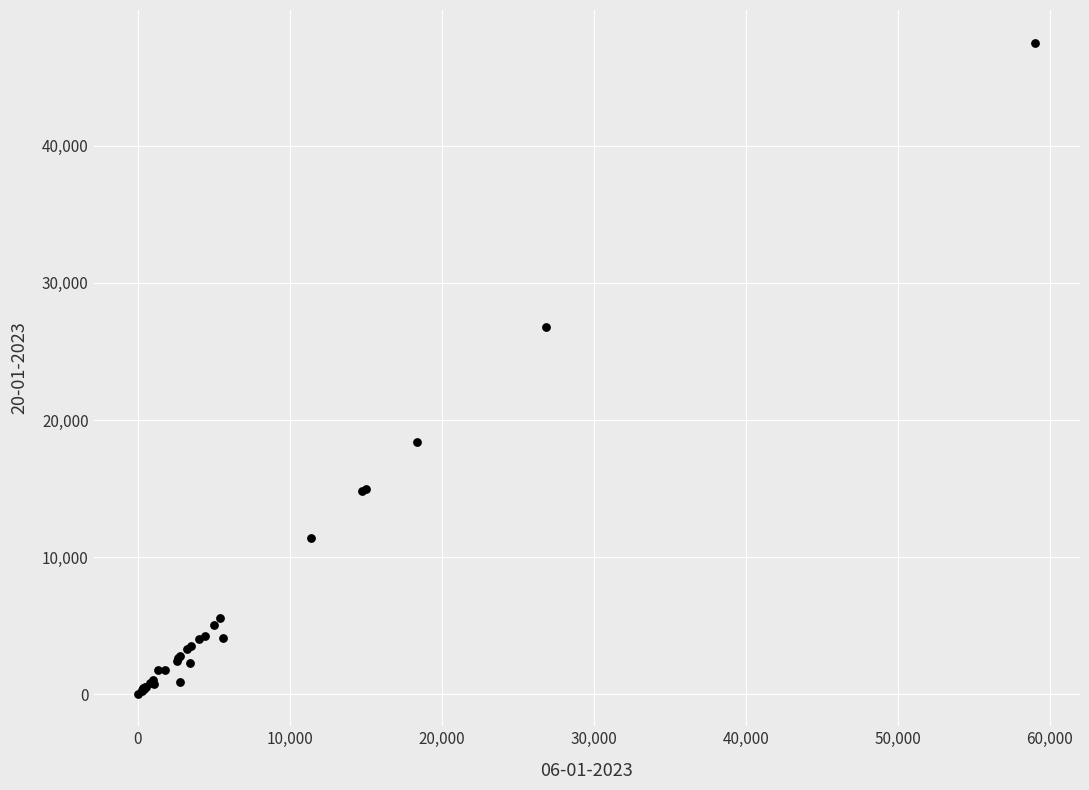

What Y value in the scatter plot is closest to 23783?

26761.4